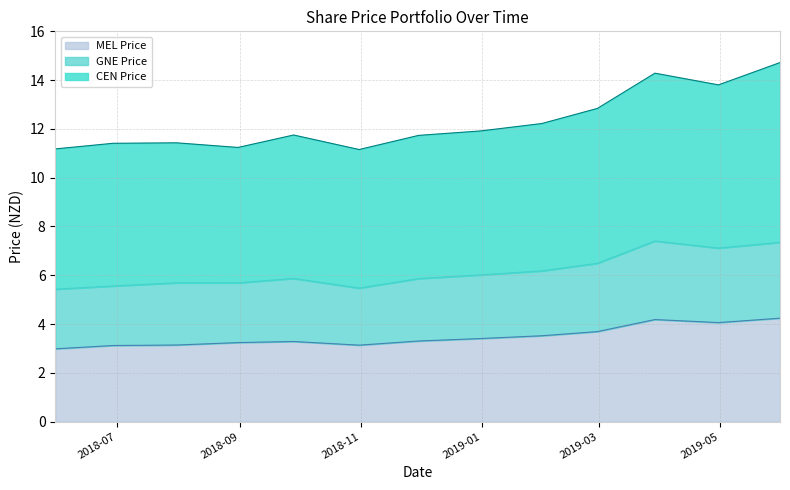

At which label is CEN Price closest to 12?

2018-12-31